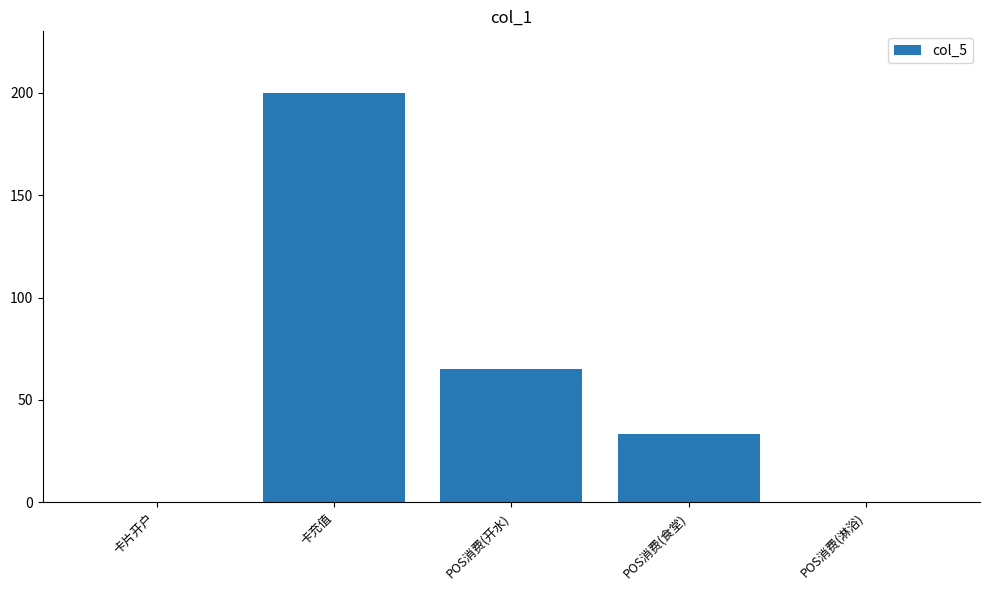

At which label is the value closest to 100?

POS消费(开水)